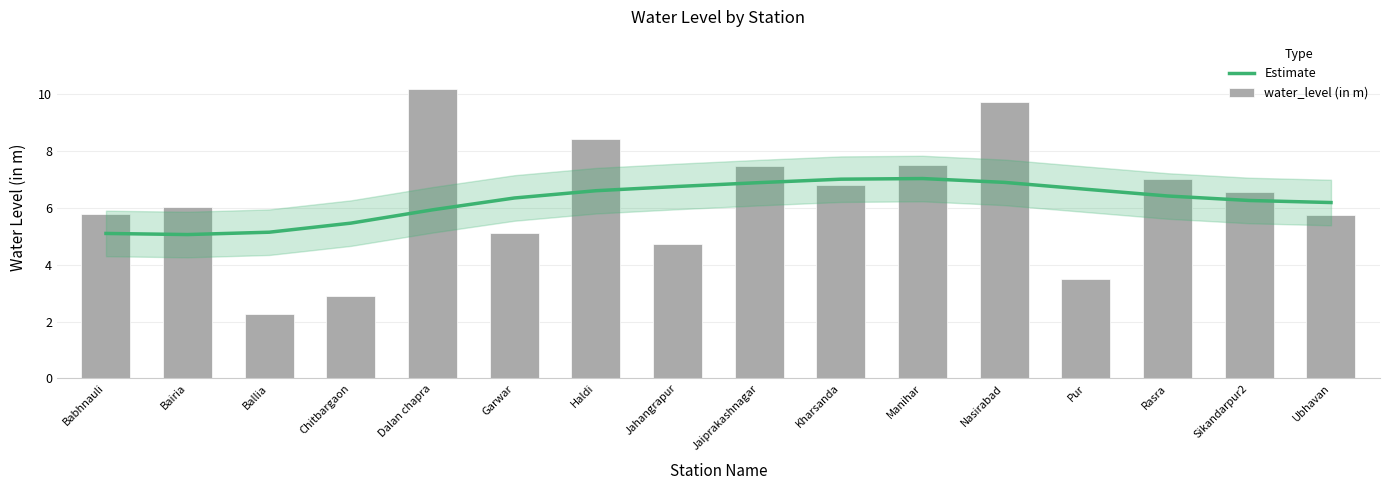

The value of Estimate at Rasra is 10.7. True or false?

False